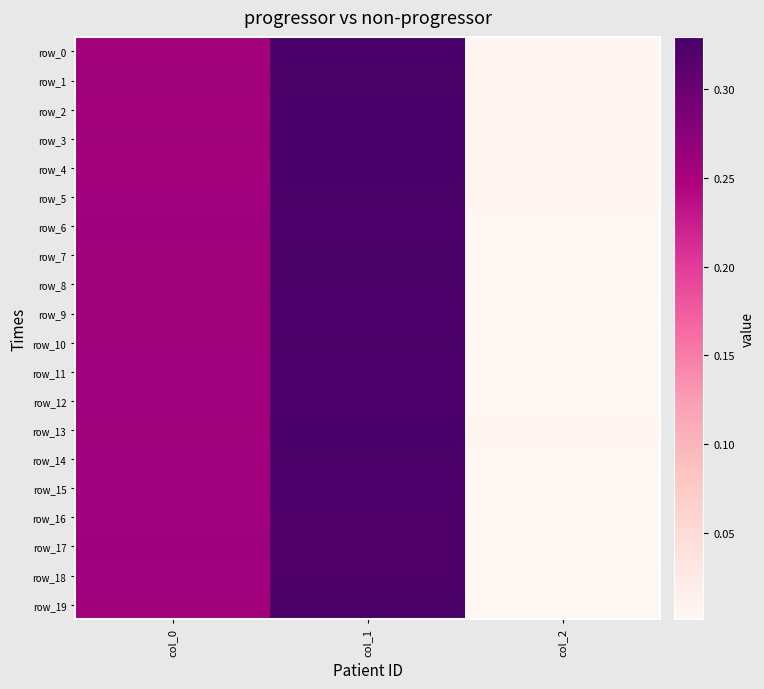

The value of row_16 at col_2 is 0.0. True or false?

False